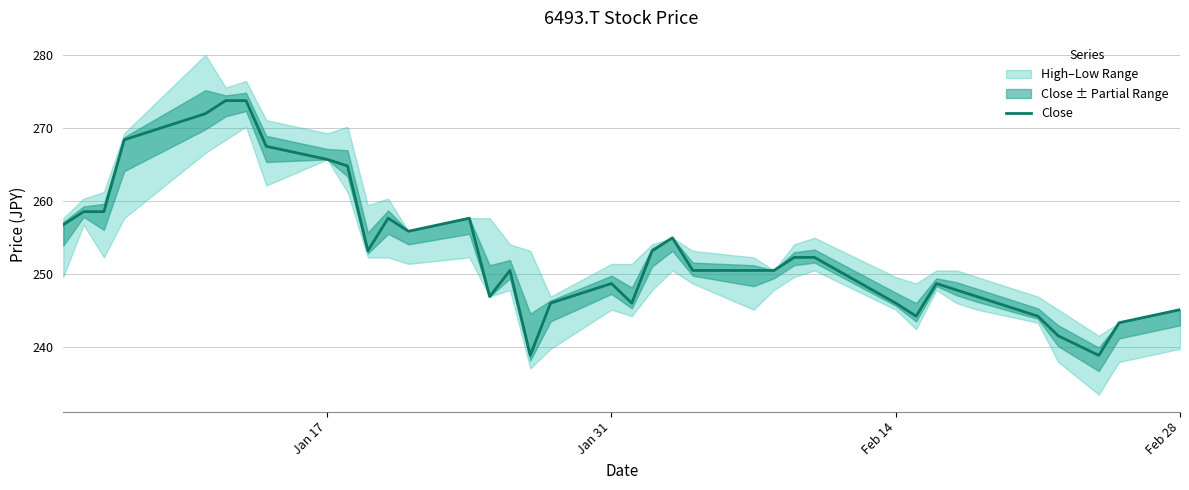

What is the minimum value shown in the chart?

238.9